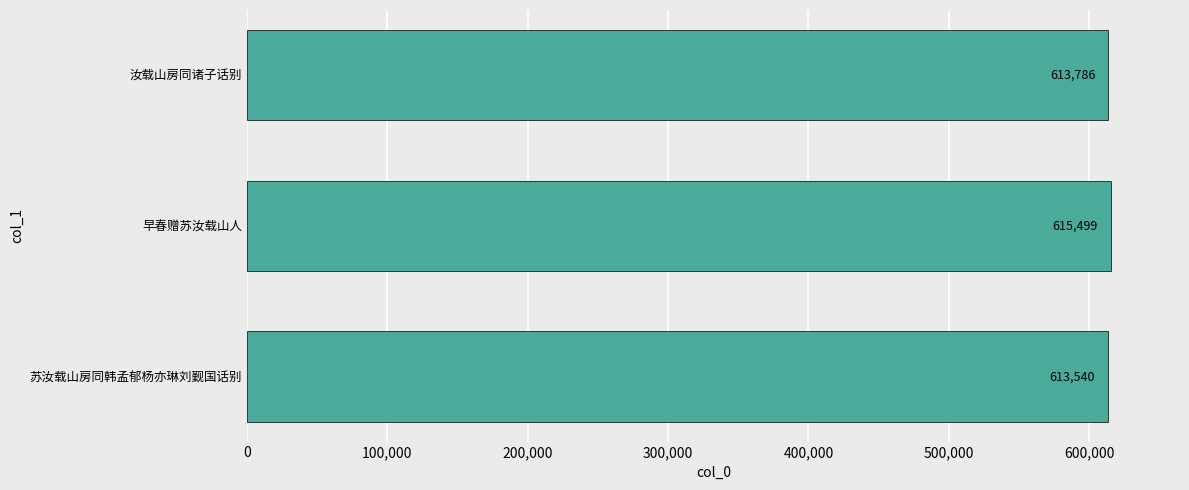

What is the change in value from 苏汝载山房同韩孟郁杨亦琳刘觐国话别 to 早春赠苏汝载山人?

+1959